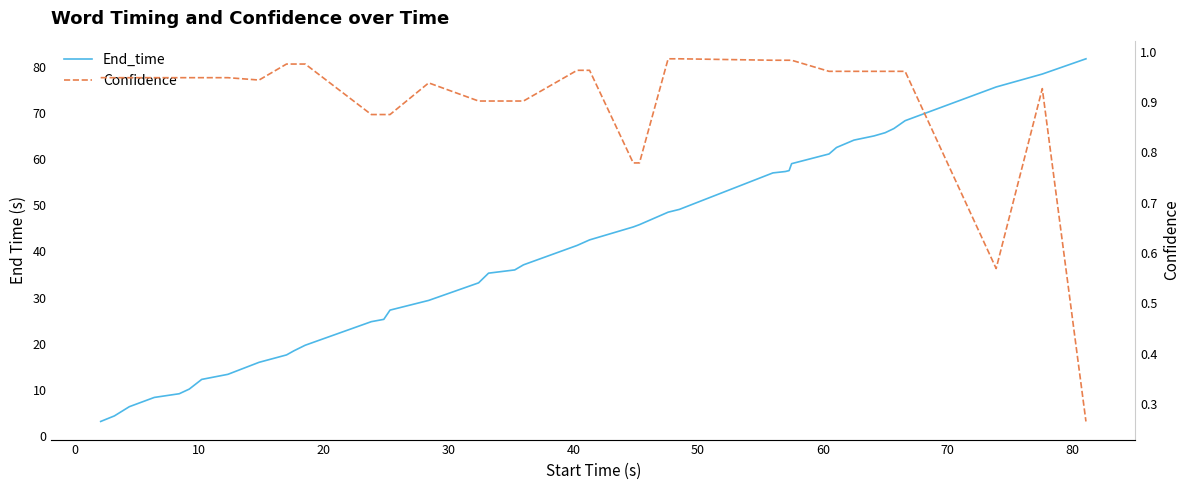

True or false: End_time has more than 1 interior local peaks.

False